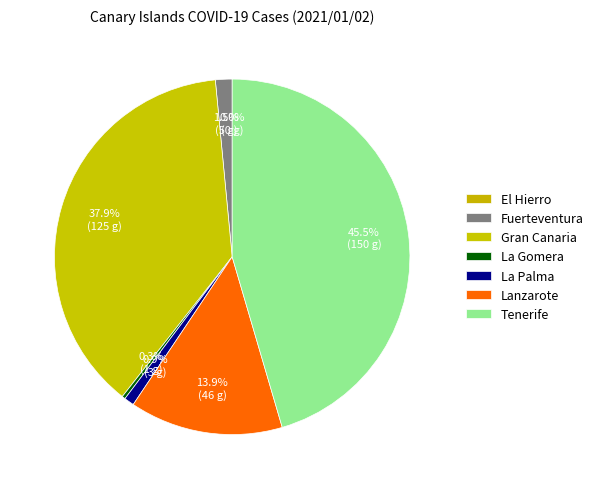

To the nearest percent, what is the difference between the largest and smallest slice percentages?

45%